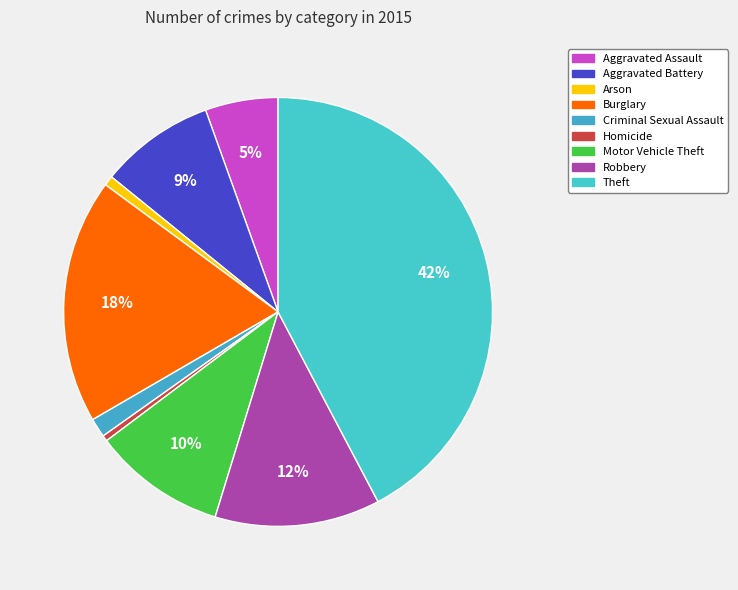

Which category has the biggest portion of the pie?

Theft